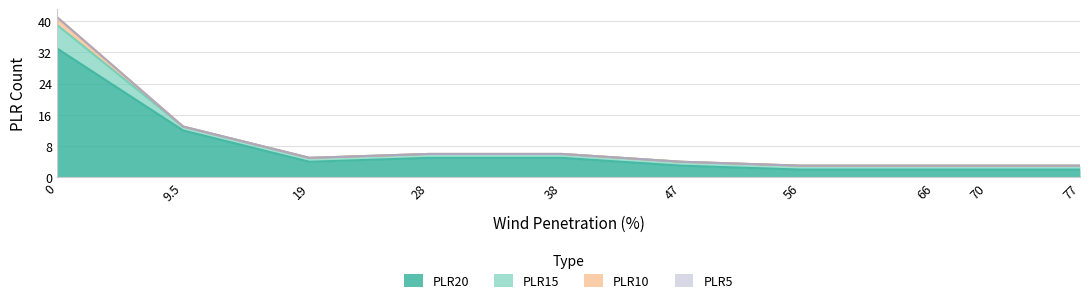

What is the label of the 3rd point from the left?

19